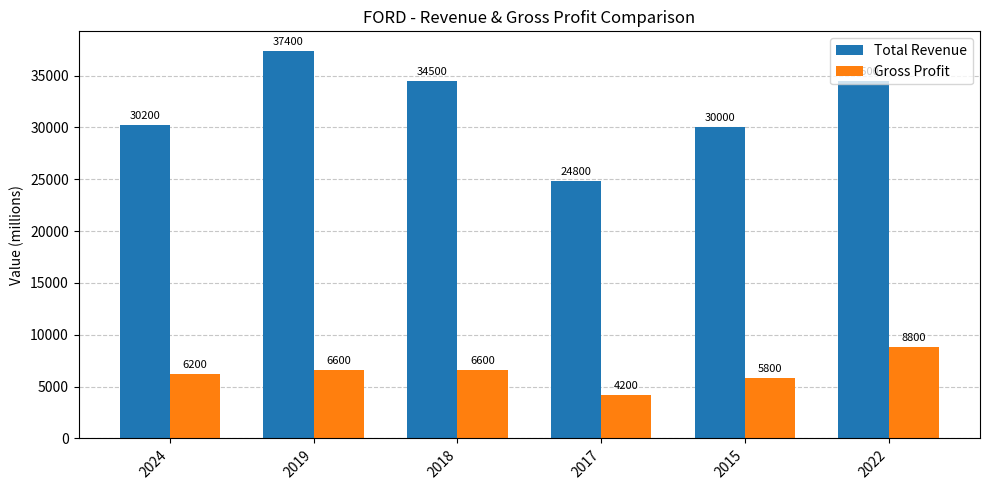

Reading left to right, what are all the values shown in this chart?

Total Revenue: 2024=30200	2019=37400	2018=34500	2017=24800	2015=30000	2022=34500
Gross Profit: 2024=6200	2019=6600	2018=6600	2017=4200	2015=5800	2022=8800